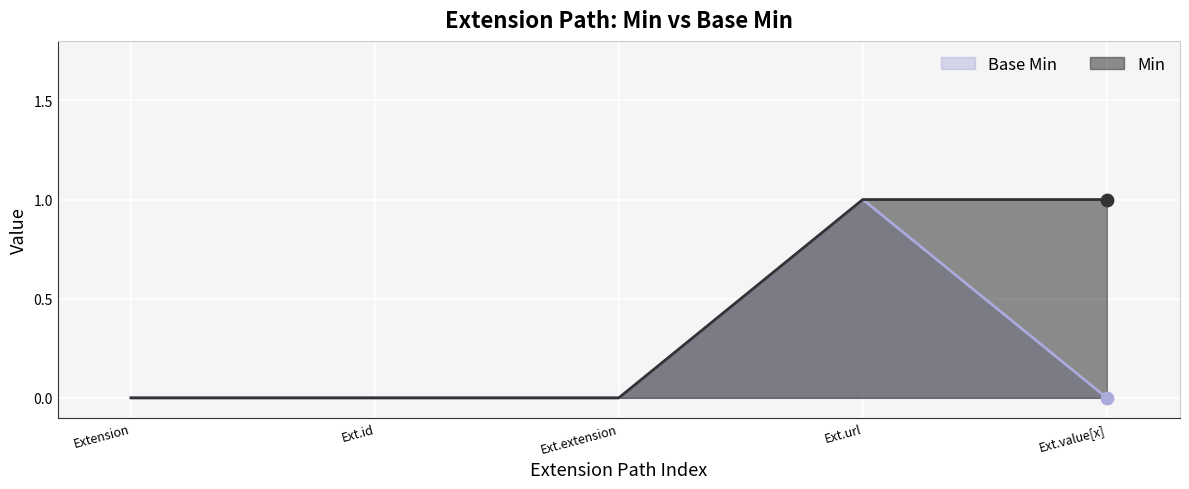

True or false: Base Min has a value of 1 at Ext.url.

True